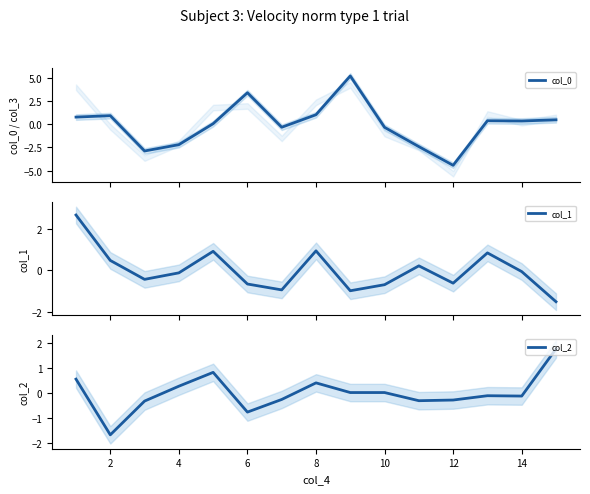

What is the difference between the col_2 values at 6 and 8?

1.2